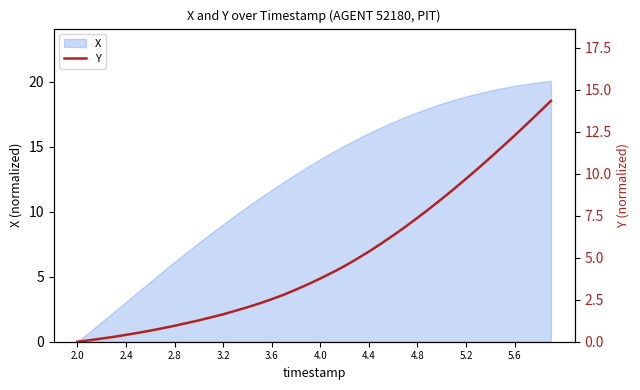

The X series shows 16.1 at 4.4. True or false?

True